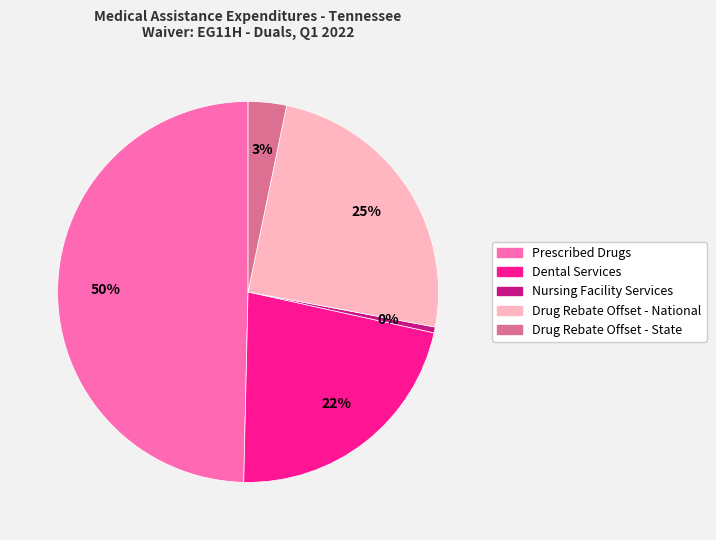

To the nearest percent, what is the average slice percentage?

20%